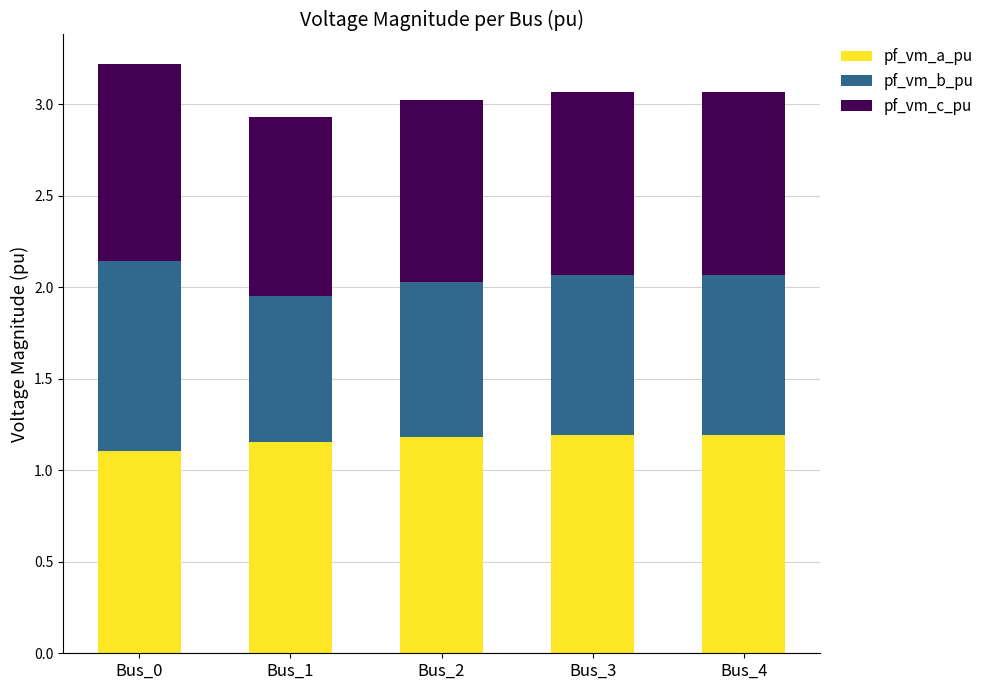

True or false: pf_vm_a_pu has a value of 1.7 at Bus_3.

False